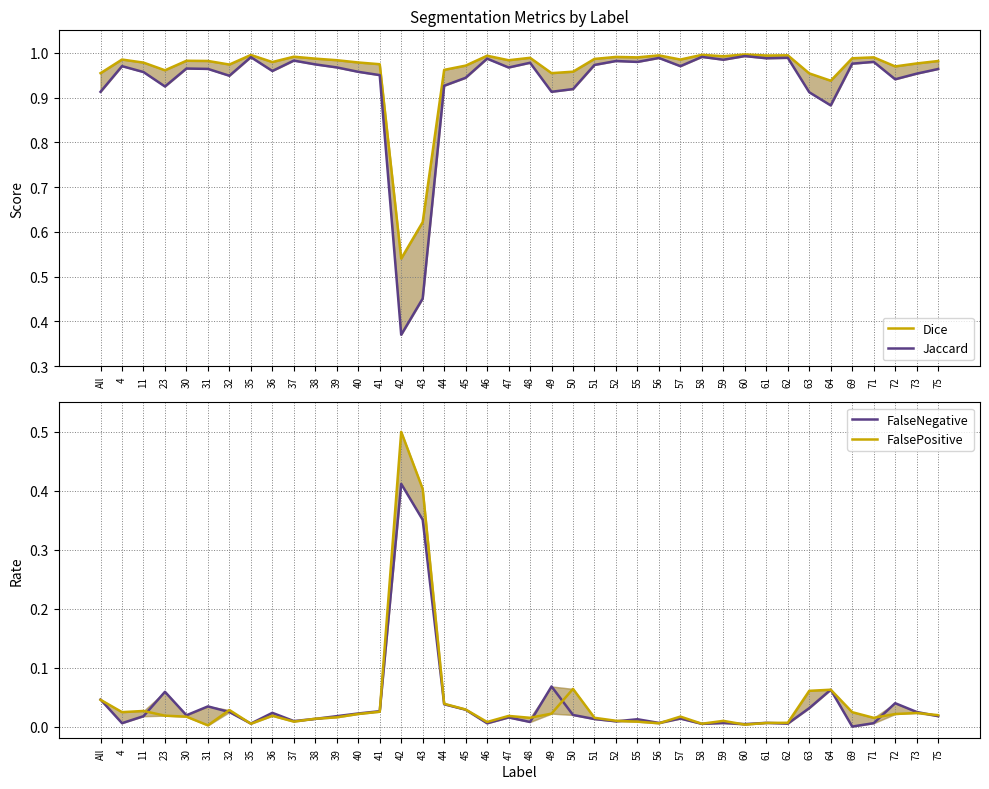

What is the total value across all series at 56?

2.0